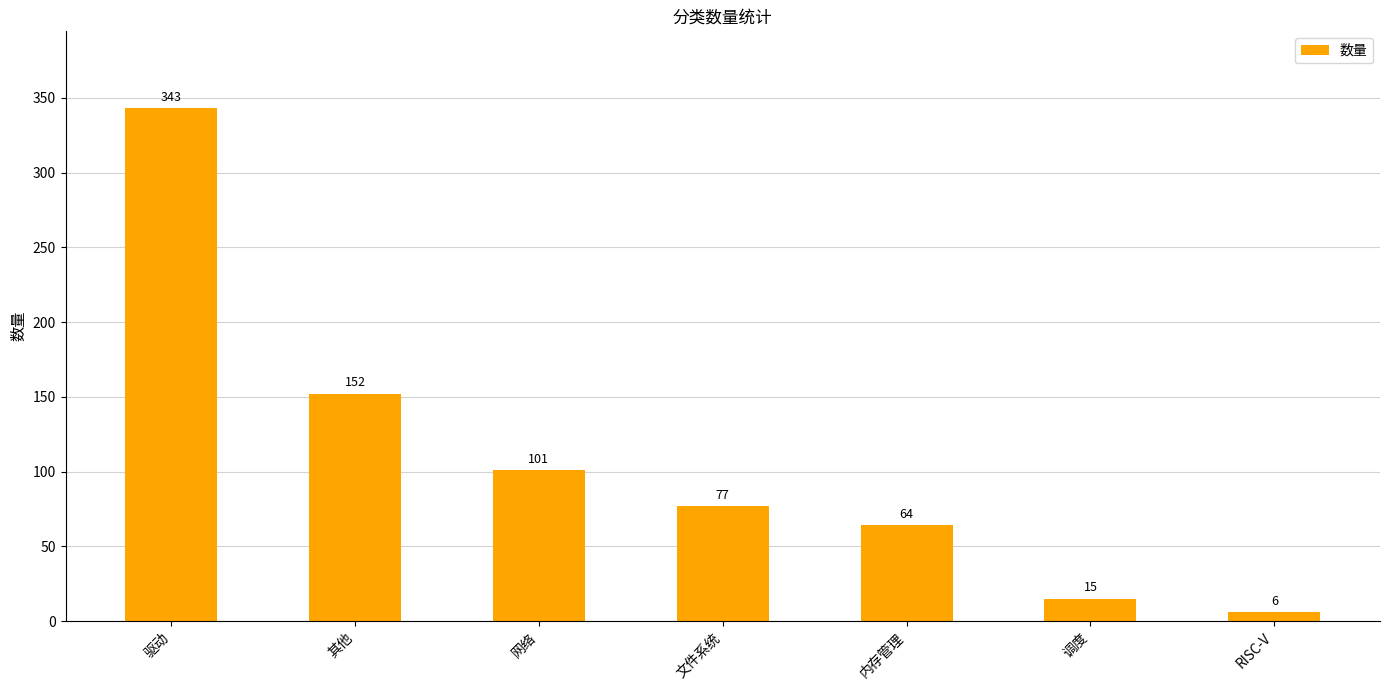

The value at 内存管理 is 18. True or false?

False